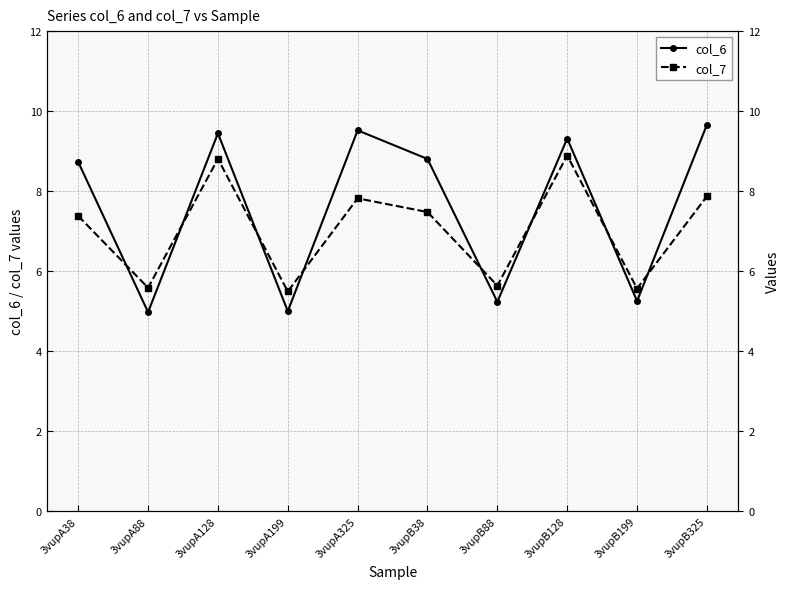

True or false: col_7 has a value of 7.8 at 3vupA325.

True